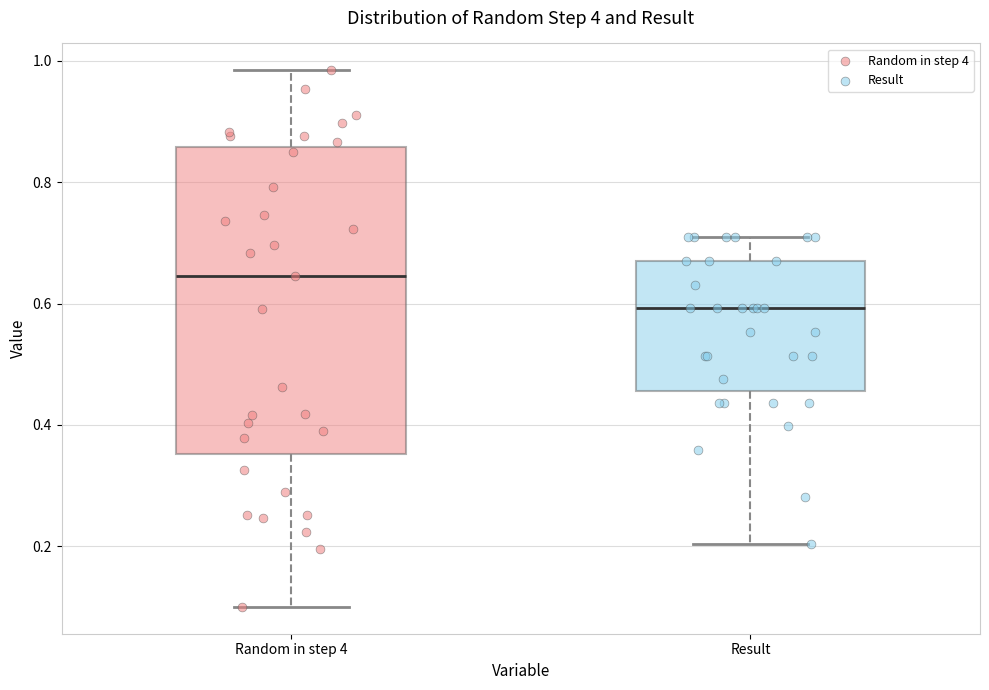

Where does the upper whisker of the box for Random in step 4 end on the y-axis? The values are not printed on the chart, so give them approximately, as read against the axis.

0.98